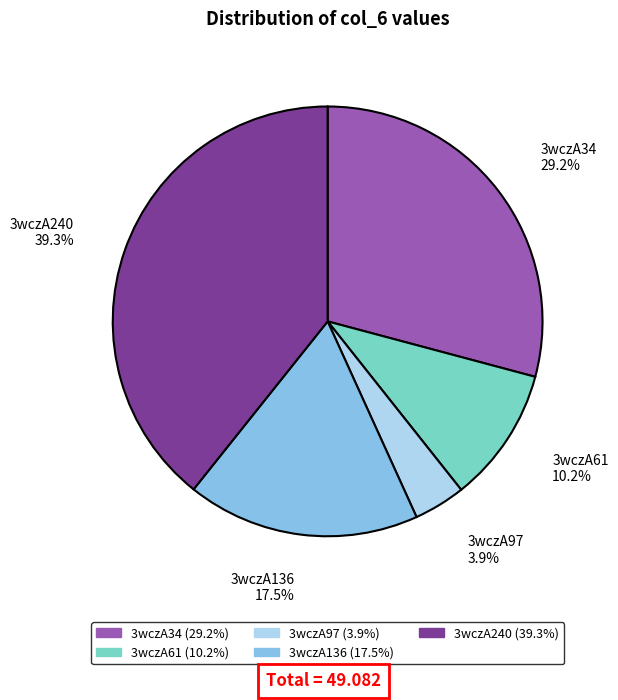

True or false: 3wczA240 accounts for 39% of the total.

True